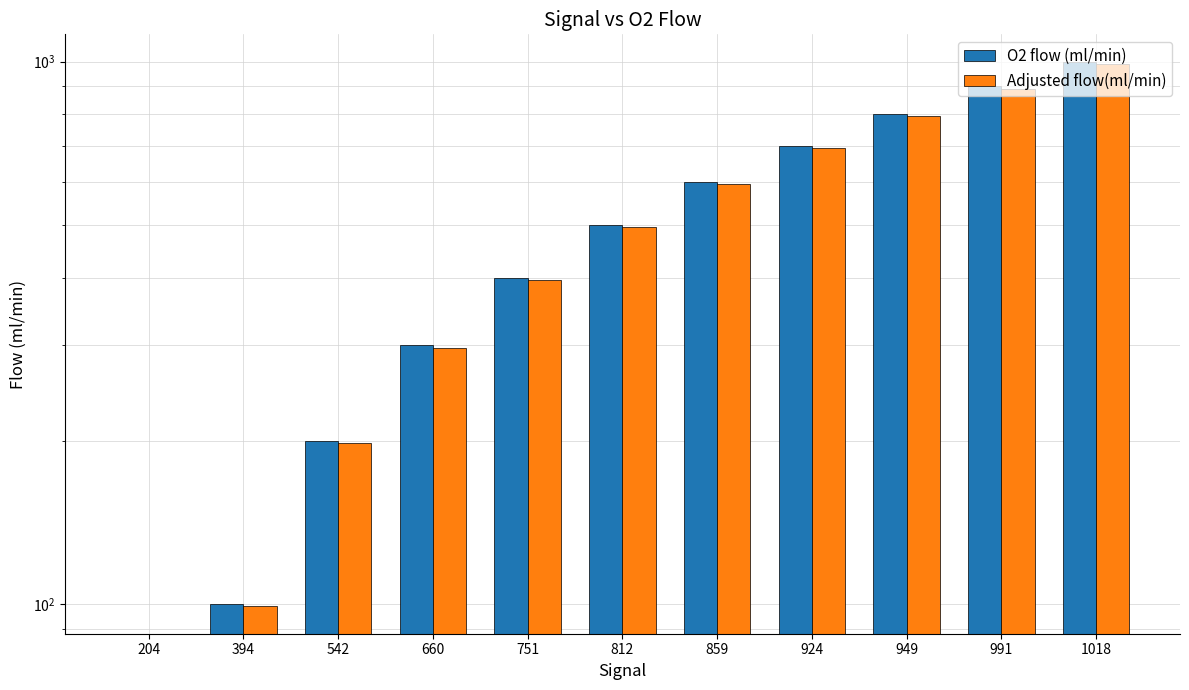

Which label corresponds to the smallest value in the chart?

204